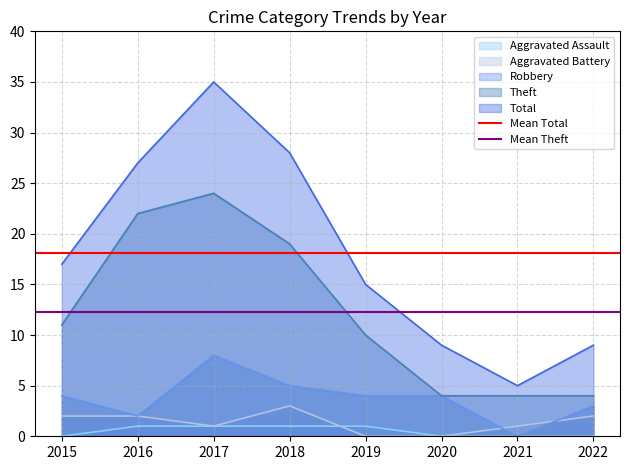

Where is Total nearest to the value 20?

2015